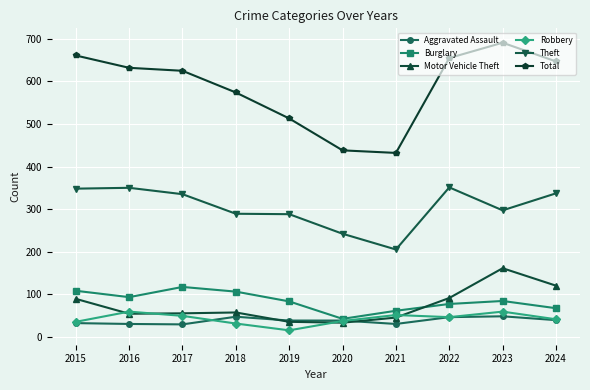

What is the difference between the maximum and minimum values in the Robbery series?

44